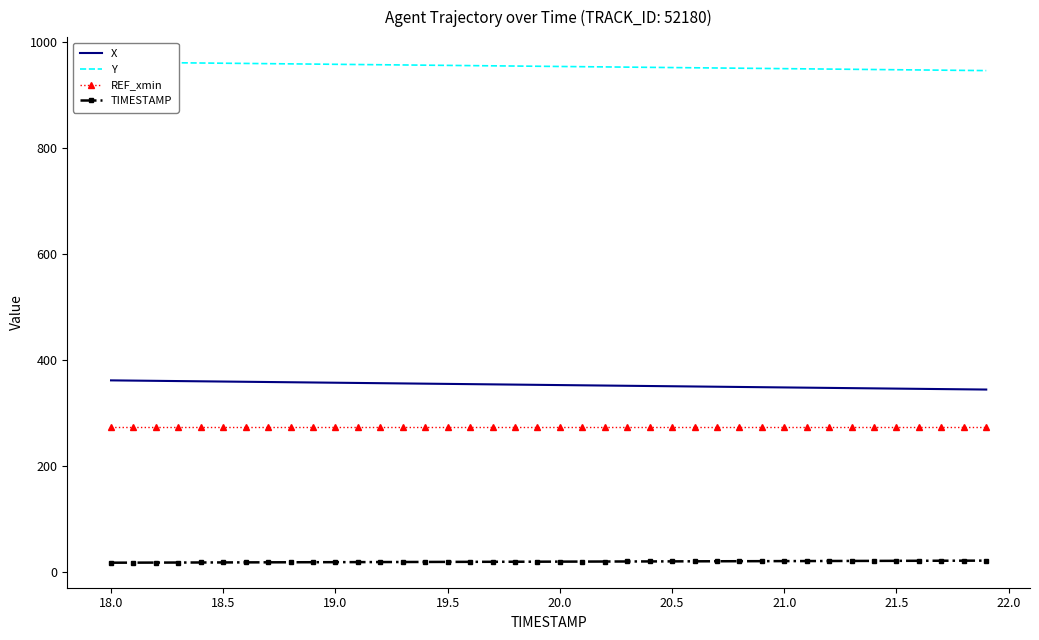

What is the minimum value for X?

344.3